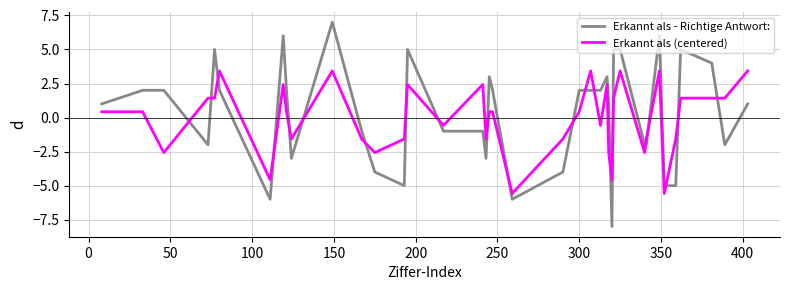

Which series has the widest spread of values?

Erkannt als - Richtige Antwort: